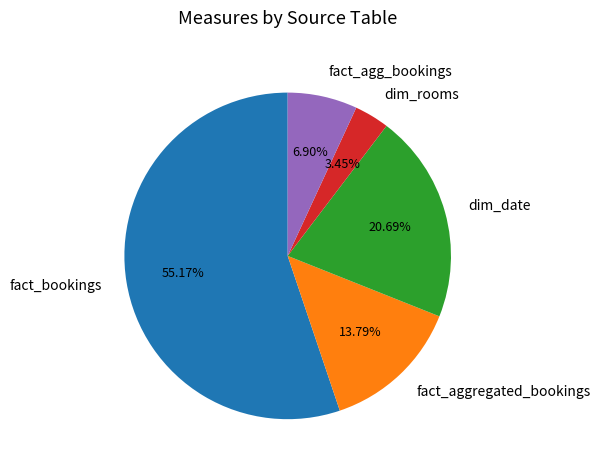

Combined, what portion of the pie is fact_aggregated_bookings and fact_agg_bookings?

20.7%